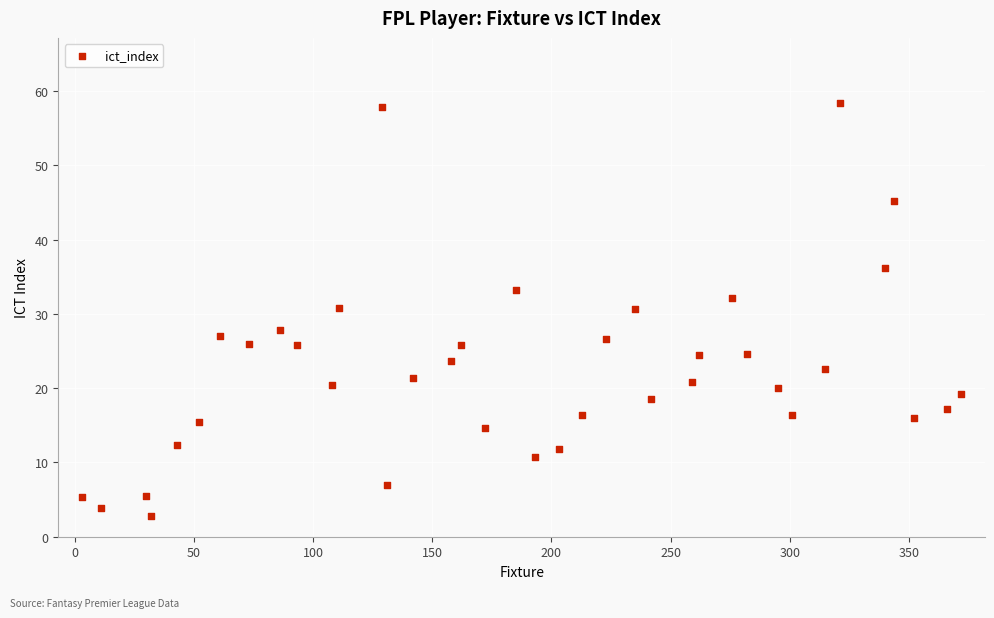

What is the range of Y values (max minus min)?

55.6